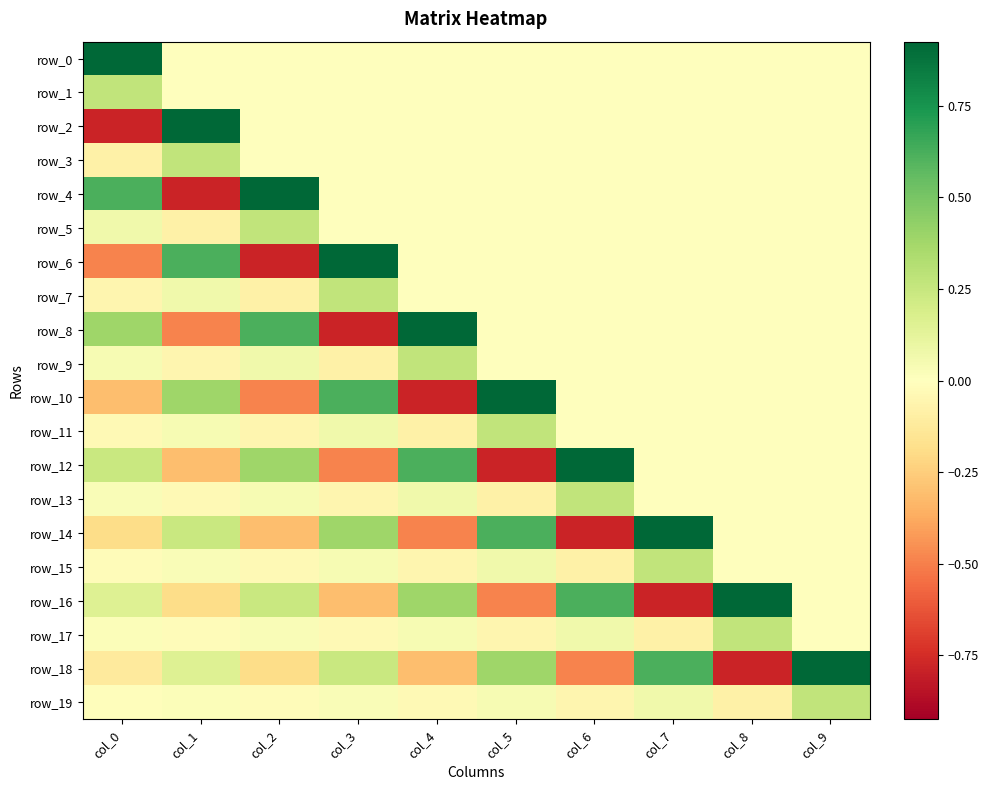

Reading right to left, what are all the values shown in this chart?

row_0: col_9=0.0	col_8=0.0	col_7=0.0	col_6=0.0	col_5=0.0	col_4=0.0	col_3=0.0	col_2=0.0	col_1=0.0	col_0=0.9
row_1: col_9=0.0	col_8=0.0	col_7=0.0	col_6=0.0	col_5=0.0	col_4=0.0	col_3=0.0	col_2=0.0	col_1=0.0	col_0=0.3
row_2: col_9=0.0	col_8=0.0	col_7=0.0	col_6=0.0	col_5=0.0	col_4=0.0	col_3=0.0	col_2=0.0	col_1=0.9	col_0=-0.8
row_3: col_9=0.0	col_8=0.0	col_7=0.0	col_6=0.0	col_5=0.0	col_4=0.0	col_3=0.0	col_2=0.0	col_1=0.3	col_0=-0.1
row_4: col_9=0.0	col_8=0.0	col_7=0.0	col_6=0.0	col_5=0.0	col_4=0.0	col_3=0.0	col_2=0.9	col_1=-0.8	col_0=0.6
row_5: col_9=0.0	col_8=0.0	col_7=0.0	col_6=0.0	col_5=0.0	col_4=0.0	col_3=0.0	col_2=0.3	col_1=-0.1	col_0=0.1
row_6: col_9=0.0	col_8=0.0	col_7=0.0	col_6=0.0	col_5=0.0	col_4=0.0	col_3=0.9	col_2=-0.8	col_1=0.6	col_0=-0.5
row_7: col_9=0.0	col_8=0.0	col_7=0.0	col_6=0.0	col_5=0.0	col_4=0.0	col_3=0.3	col_2=-0.1	col_1=0.1	col_0=-0.1
row_8: col_9=0.0	col_8=0.0	col_7=0.0	col_6=0.0	col_5=0.0	col_4=0.9	col_3=-0.8	col_2=0.6	col_1=-0.5	col_0=0.4
row_9: col_9=0.0	col_8=0.0	col_7=0.0	col_6=0.0	col_5=0.0	col_4=0.3	col_3=-0.1	col_2=0.1	col_1=-0.1	col_0=0.0
row_10: col_9=0.0	col_8=0.0	col_7=0.0	col_6=0.0	col_5=0.9	col_4=-0.8	col_3=0.6	col_2=-0.5	col_1=0.4	col_0=-0.3
row_11: col_9=0.0	col_8=0.0	col_7=0.0	col_6=0.0	col_5=0.3	col_4=-0.1	col_3=0.1	col_2=-0.1	col_1=0.0	col_0=-0.0
row_12: col_9=0.0	col_8=0.0	col_7=0.0	col_6=0.9	col_5=-0.8	col_4=0.6	col_3=-0.5	col_2=0.4	col_1=-0.3	col_0=0.2
row_13: col_9=0.0	col_8=0.0	col_7=0.0	col_6=0.3	col_5=-0.1	col_4=0.1	col_3=-0.1	col_2=0.0	col_1=-0.0	col_0=0.0
row_14: col_9=0.0	col_8=0.0	col_7=0.9	col_6=-0.8	col_5=0.6	col_4=-0.5	col_3=0.4	col_2=-0.3	col_1=0.2	col_0=-0.2
row_15: col_9=0.0	col_8=0.0	col_7=0.3	col_6=-0.1	col_5=0.1	col_4=-0.1	col_3=0.0	col_2=-0.0	col_1=0.0	col_0=-0.0
row_16: col_9=0.0	col_8=0.9	col_7=-0.8	col_6=0.6	col_5=-0.5	col_4=0.4	col_3=-0.3	col_2=0.2	col_1=-0.2	col_0=0.2
row_17: col_9=0.0	col_8=0.3	col_7=-0.1	col_6=0.1	col_5=-0.1	col_4=0.0	col_3=-0.0	col_2=0.0	col_1=-0.0	col_0=0.0
row_18: col_9=0.9	col_8=-0.8	col_7=0.6	col_6=-0.5	col_5=0.4	col_4=-0.3	col_3=0.2	col_2=-0.2	col_1=0.2	col_0=-0.1
row_19: col_9=0.3	col_8=-0.1	col_7=0.1	col_6=-0.1	col_5=0.0	col_4=-0.0	col_3=0.0	col_2=-0.0	col_1=0.0	col_0=-0.0